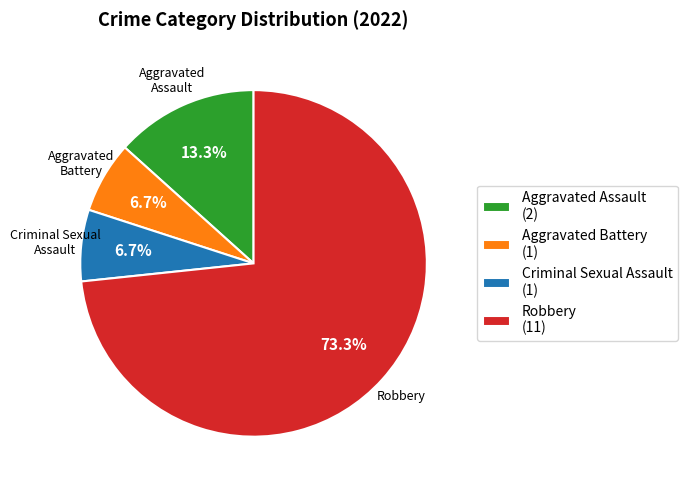

The Aggravated Battery slice represents 7% of the pie. True or false?

True